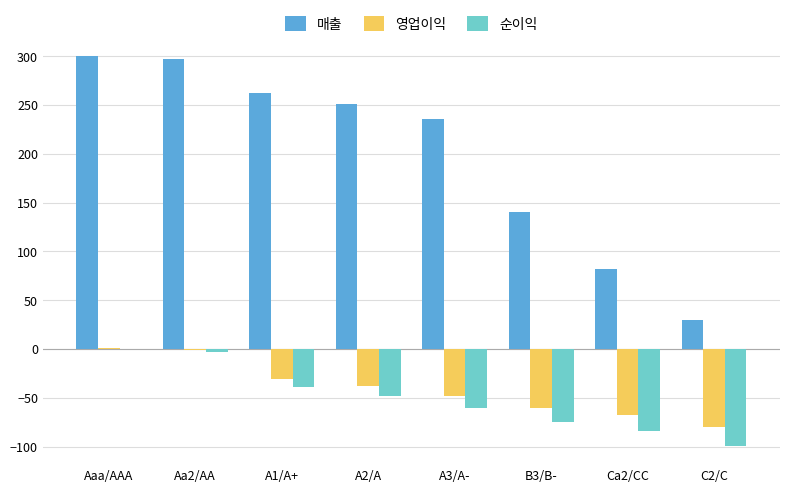

What is the sum of all 매출 values?

1598.6